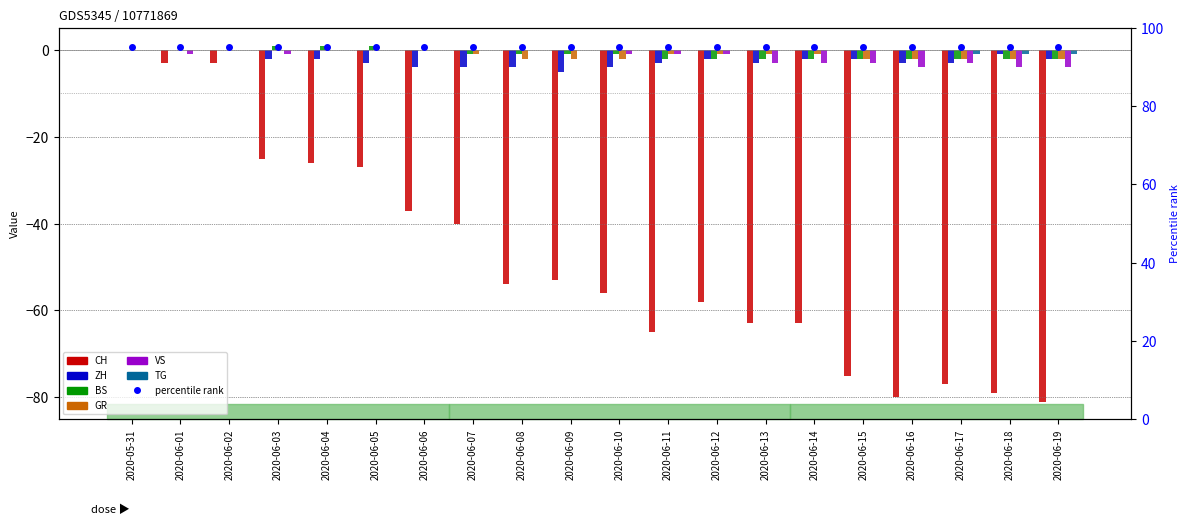

Reading right to left, list all the values displayed in this chart.

CH: -81	-79	-77	-80	-75	-63	-63	-58	-65	-56	-53	-54	-40	-37	-27	-26	-25	-3	-3	0
ZH: -2	-1	-3	-3	-2	-2	-3	-2	-3	-4	-5	-4	-4	-4	-3	-2	-2	0	0	0
BS: -2	-2	-2	-2	-2	-2	-2	-2	-2	-1	-1	-1	-1	0	1	1	1	0	0	0
GR: -2	-2	-2	-2	-2	-1	-1	-1	-1	-2	-2	-2	-1	0	0	0	0	0	0	0
VS: -4	-4	-3	-4	-3	-3	-3	-1	-1	-1	0	0	0	0	0	0	-1	0	-1	0
TG: -1	-1	-1	0	0	0	0	0	0	0	0	0	0	0	0	0	0	0	0	0